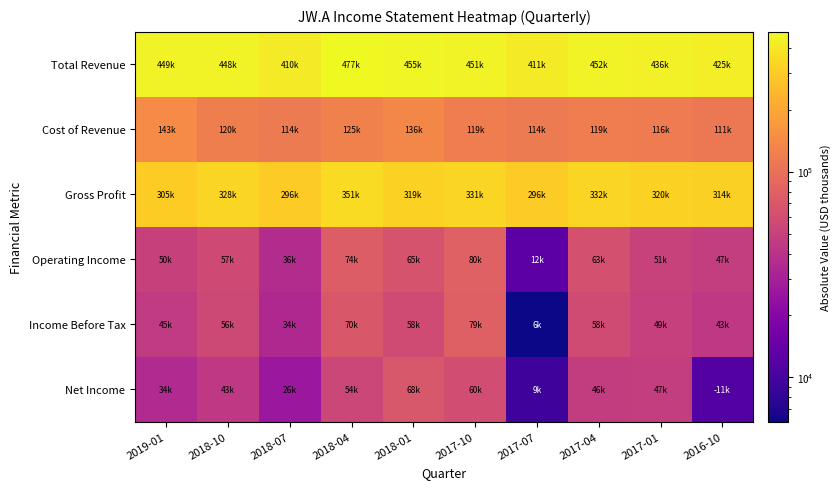

Between 2017-07 and 2016-10, which is larger?

2016-10